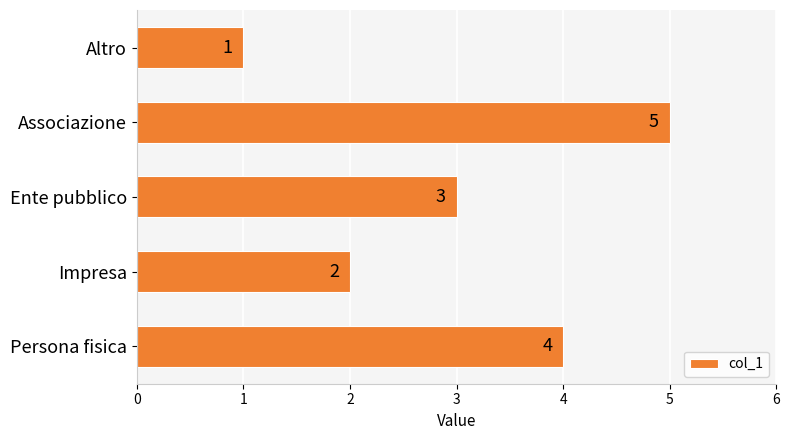

The value at Persona fisica is 5. True or false?

False